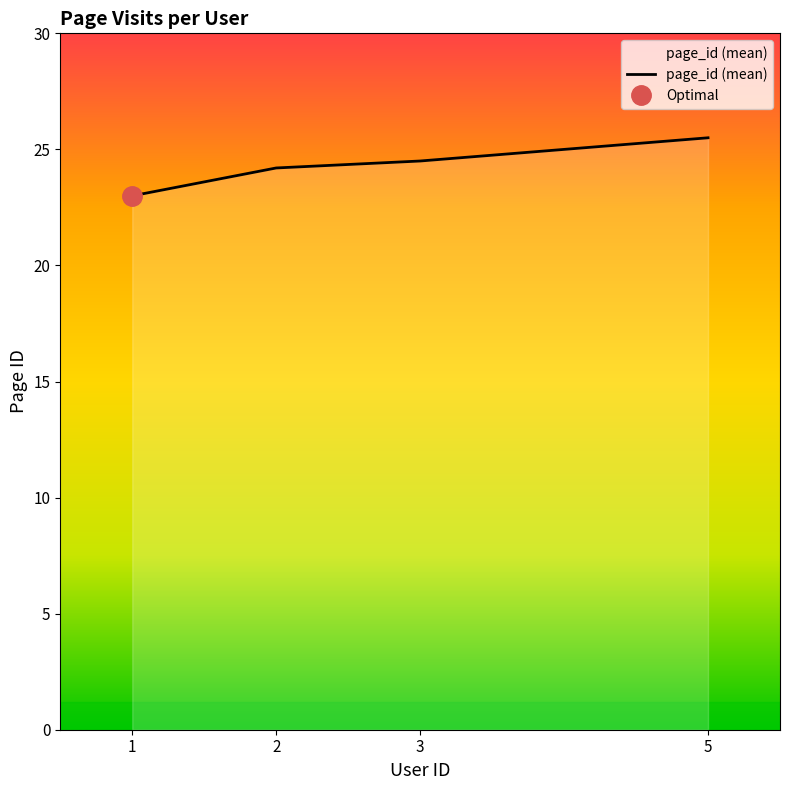

The value at 2 is 6.2. True or false?

False